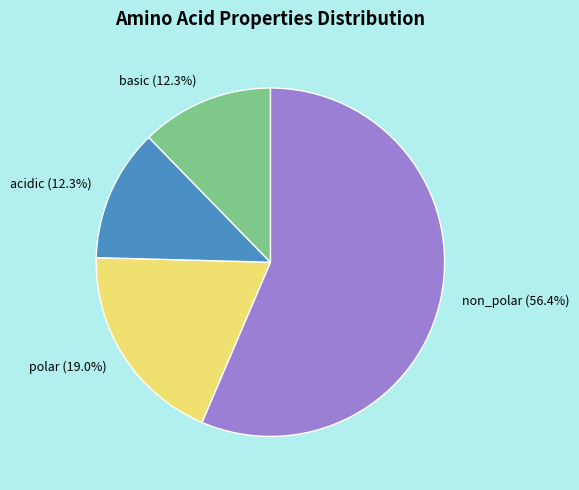

To the nearest percent, what percentage of the pie is acidic?

12%